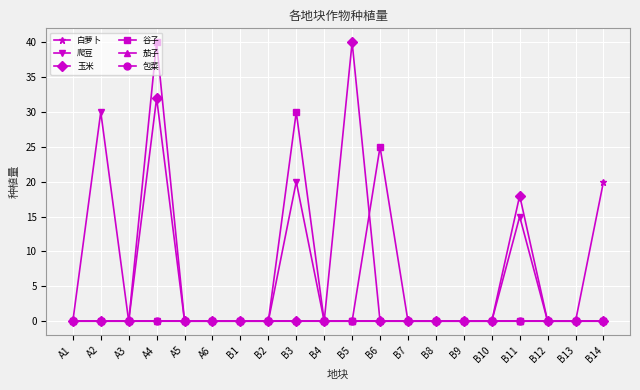

What is the label of the 17th point from the left?

B11